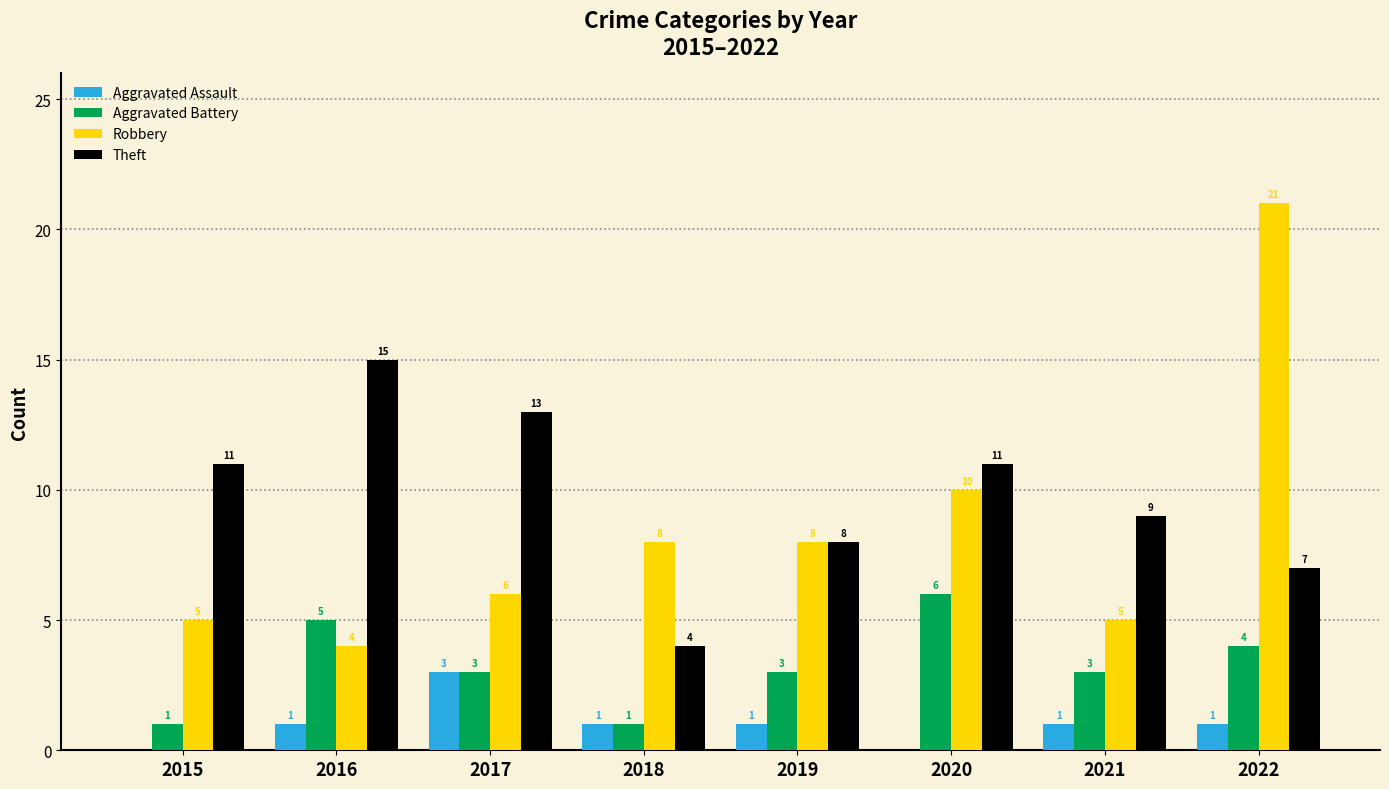

What is the difference between the Aggravated Assault values at 2017 and 2021?

2